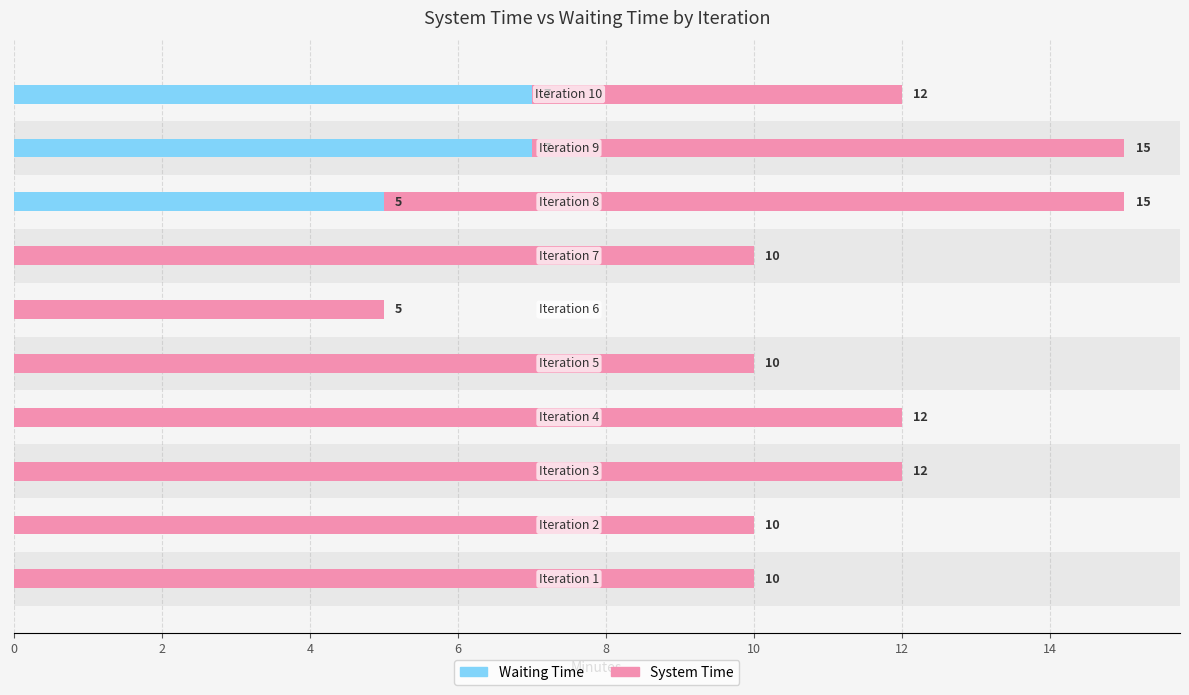

What position from the left is 14?

8